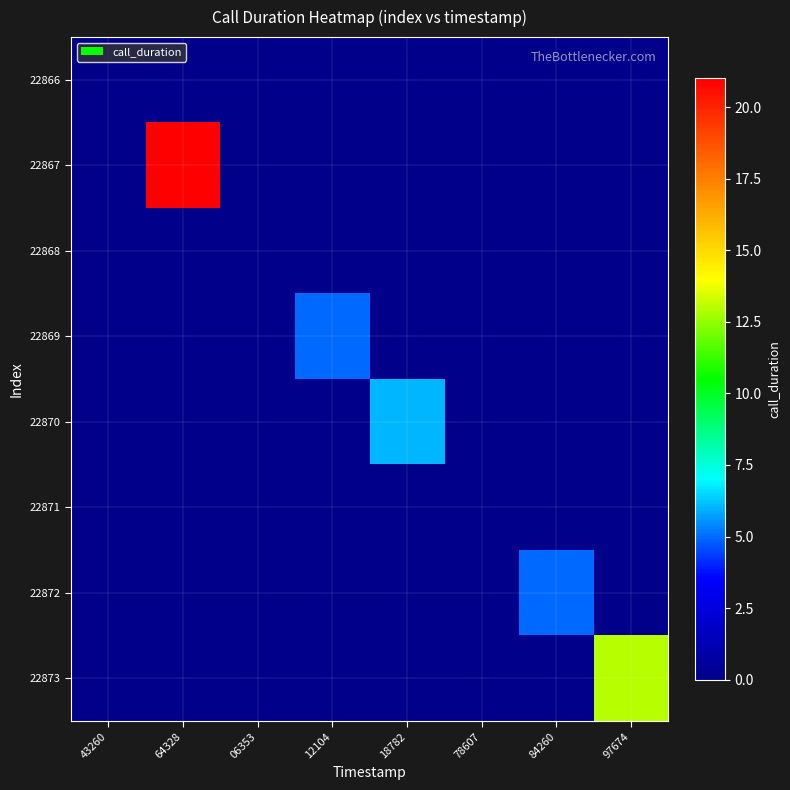

Reading right to left, extract all data points from this chart.

22866: 97674=0	84260=0	78607=0	18782=0	12104=0	06353=0	64328=0	43260=0
22867: 97674=0	84260=0	78607=0	18782=0	12104=0	06353=0	64328=21	43260=0
22868: 97674=0	84260=0	78607=0	18782=0	12104=0	06353=0	64328=0	43260=0
22869: 97674=0	84260=0	78607=0	18782=0	12104=5	06353=0	64328=0	43260=0
22870: 97674=0	84260=0	78607=0	18782=6	12104=0	06353=0	64328=0	43260=0
22871: 97674=0	84260=0	78607=0	18782=0	12104=0	06353=0	64328=0	43260=0
22872: 97674=0	84260=5	78607=0	18782=0	12104=0	06353=0	64328=0	43260=0
22873: 97674=13	84260=0	78607=0	18782=0	12104=0	06353=0	64328=0	43260=0